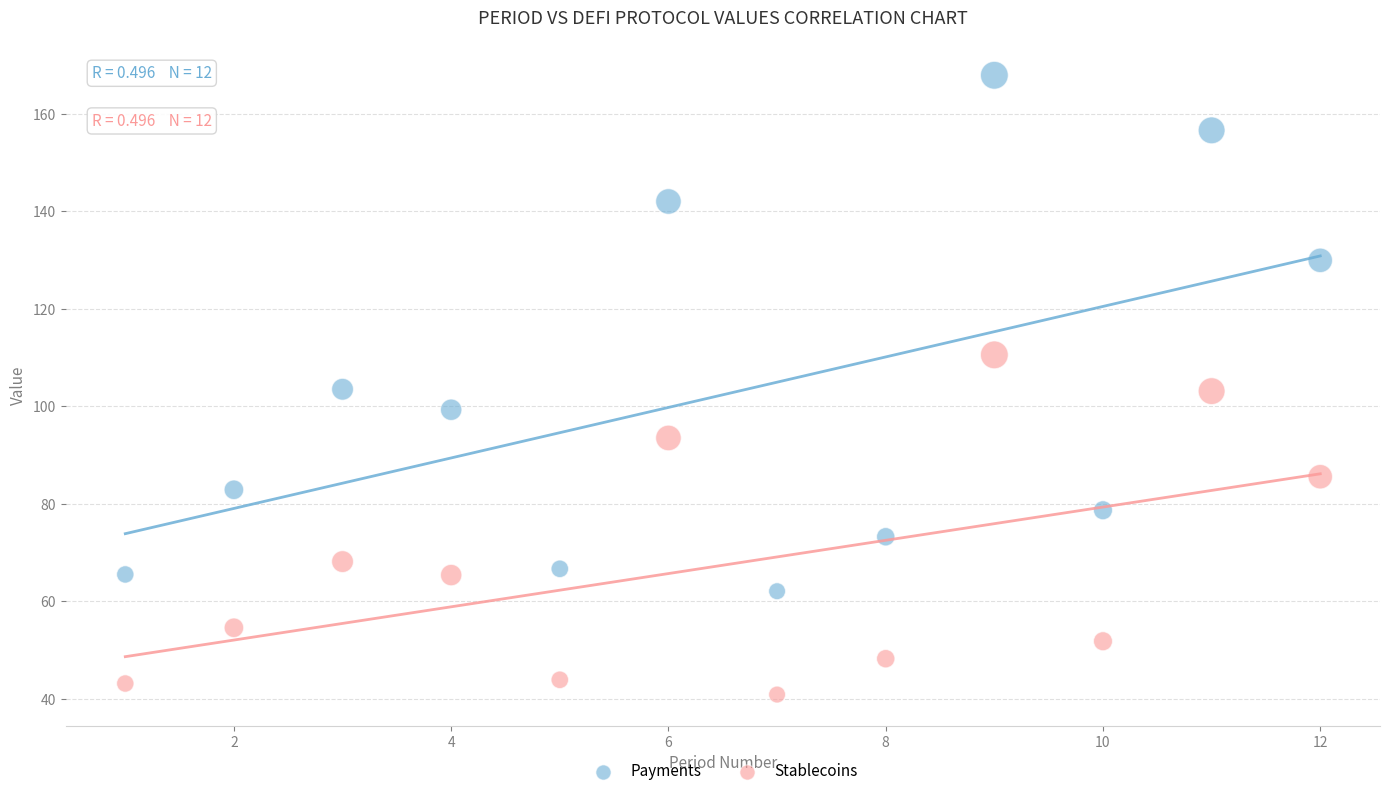

Which series has the widest spread of Y values?

Payments